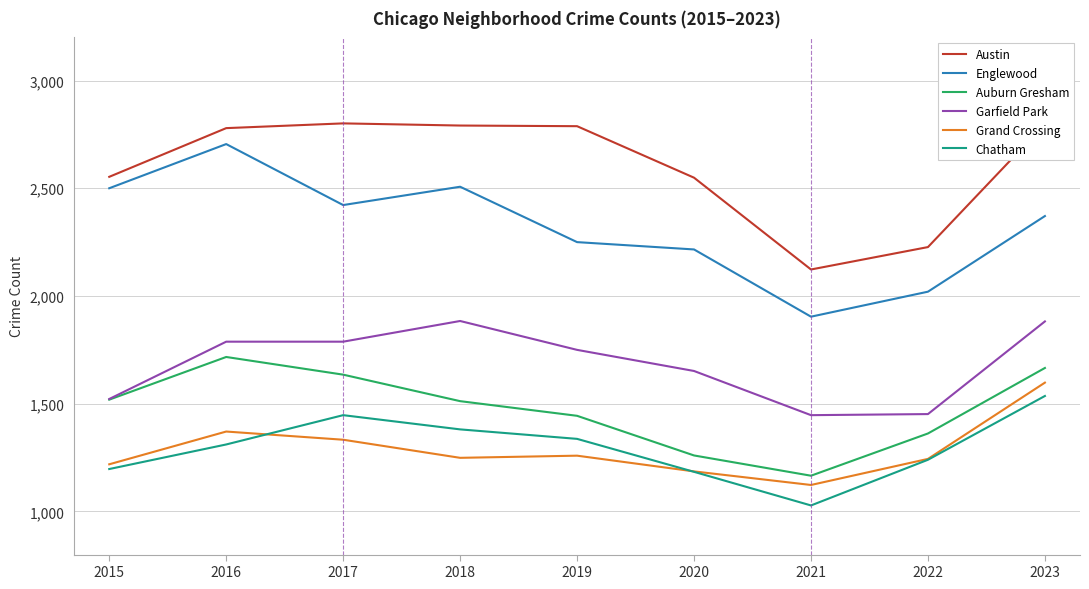

Which series has the largest total across all categories?

Austin